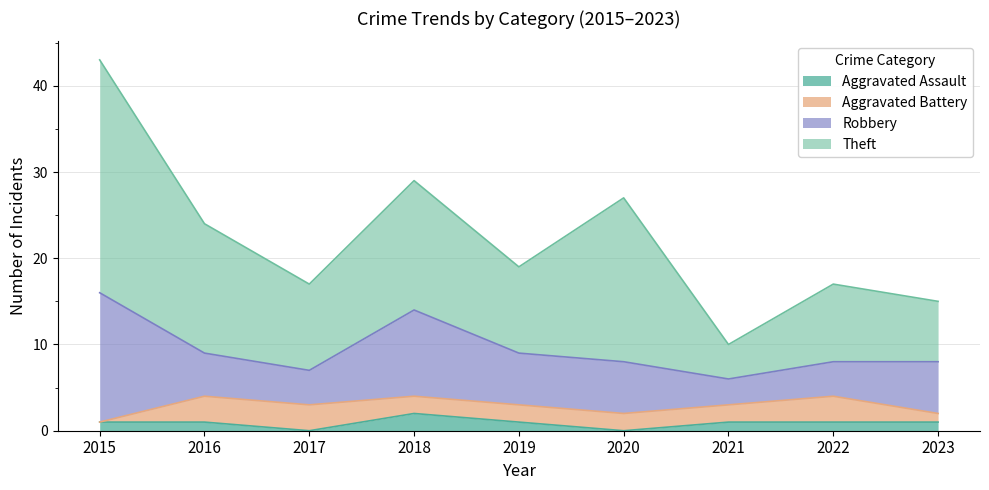

Rank the series by their maximum value, from highest to lowest.

Theft, Robbery, Aggravated Battery, Aggravated Assault